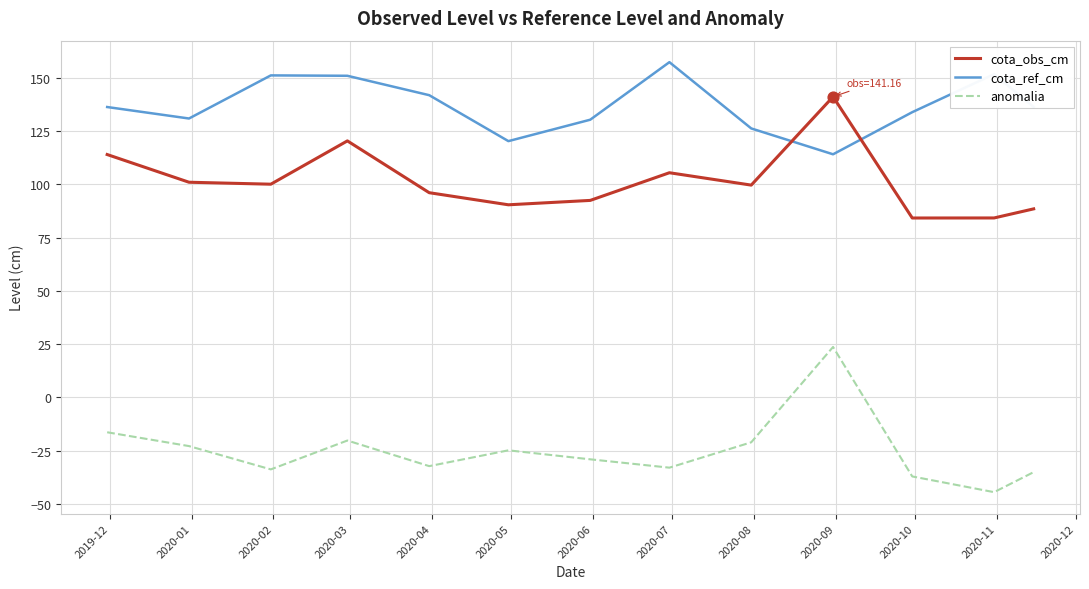

What is the difference between the maximum and minimum values in the cota_obs_cm series?

56.9